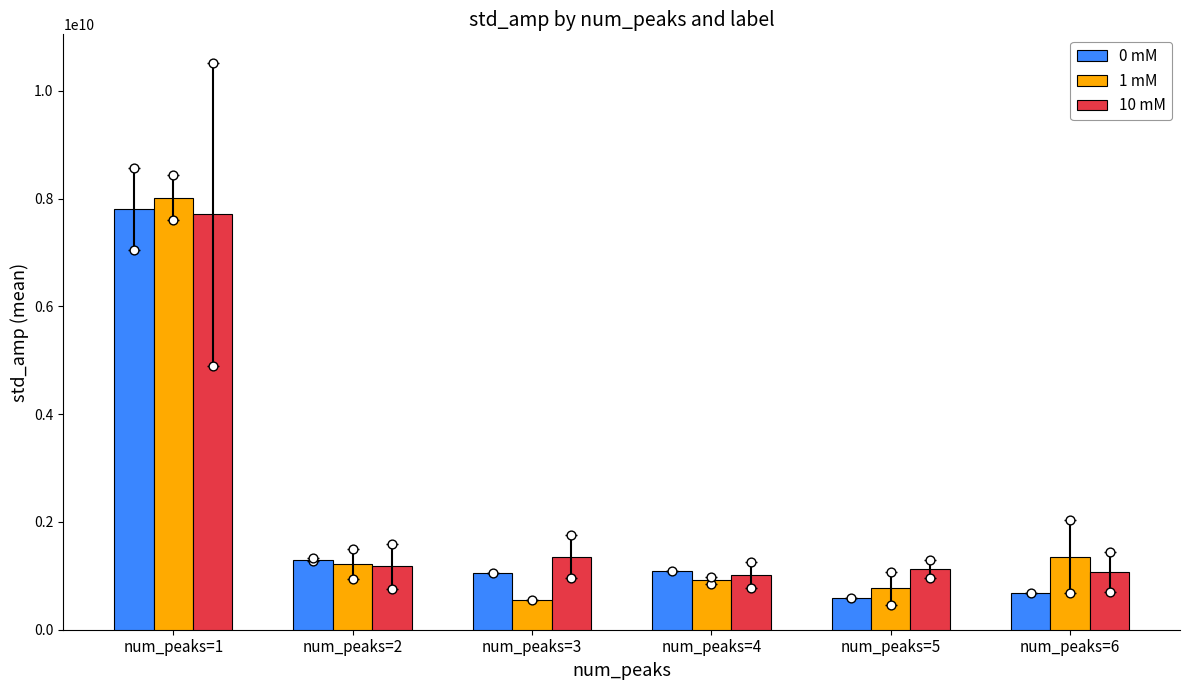

Which series has the largest total across all categories?

10 mM